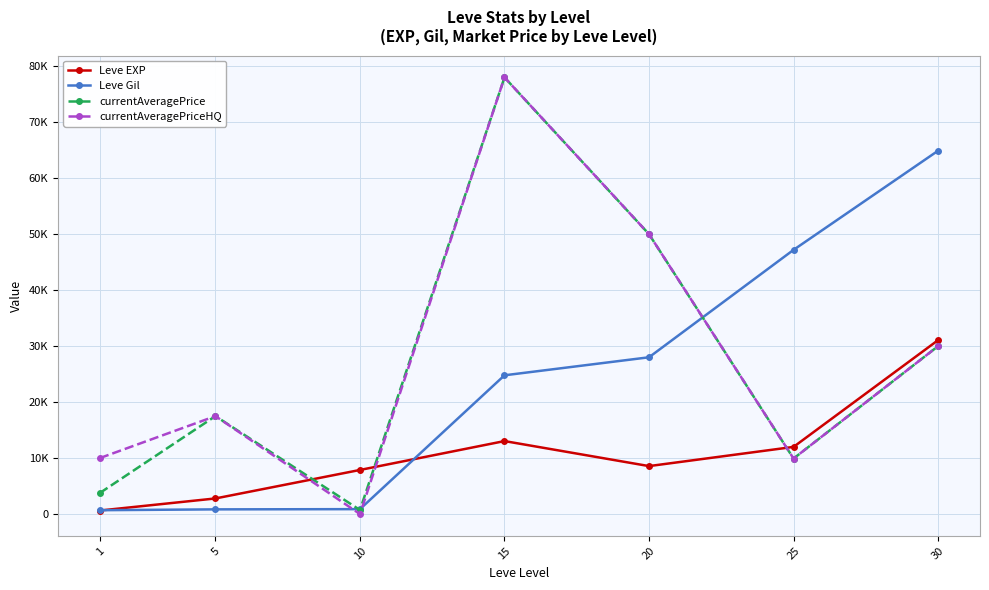

Does the chart have visible grid lines?

Yes